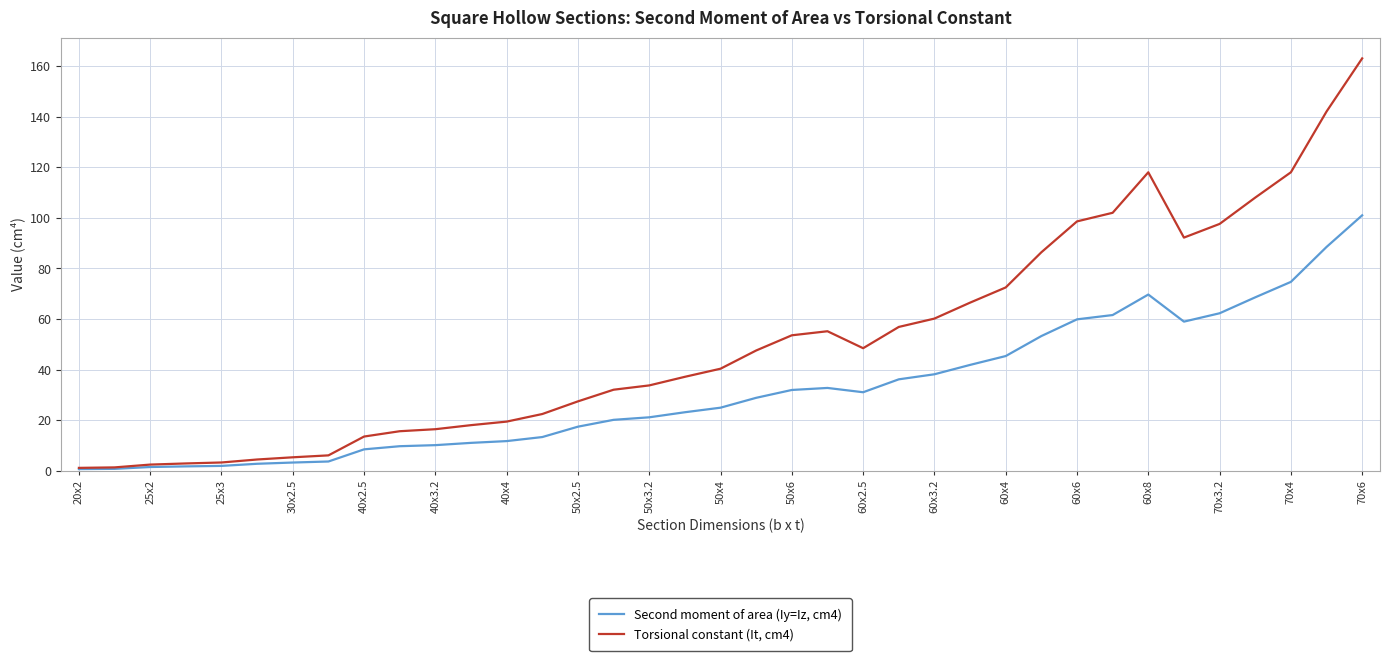

What is the maximum value shown in the chart?

163.0